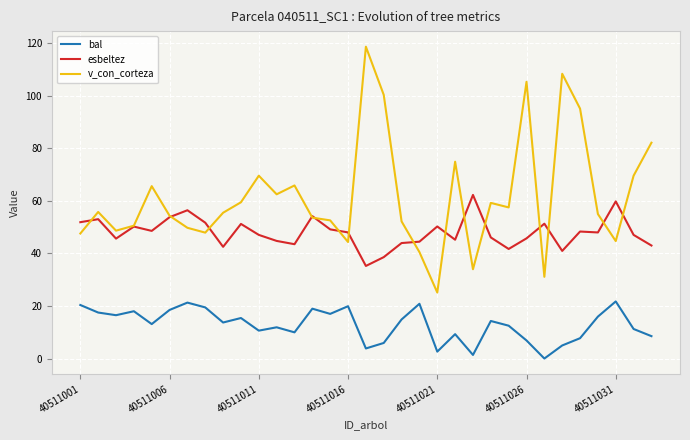

List the series in order of their peak value, lowest first.

bal, esbeltez, v_con_corteza